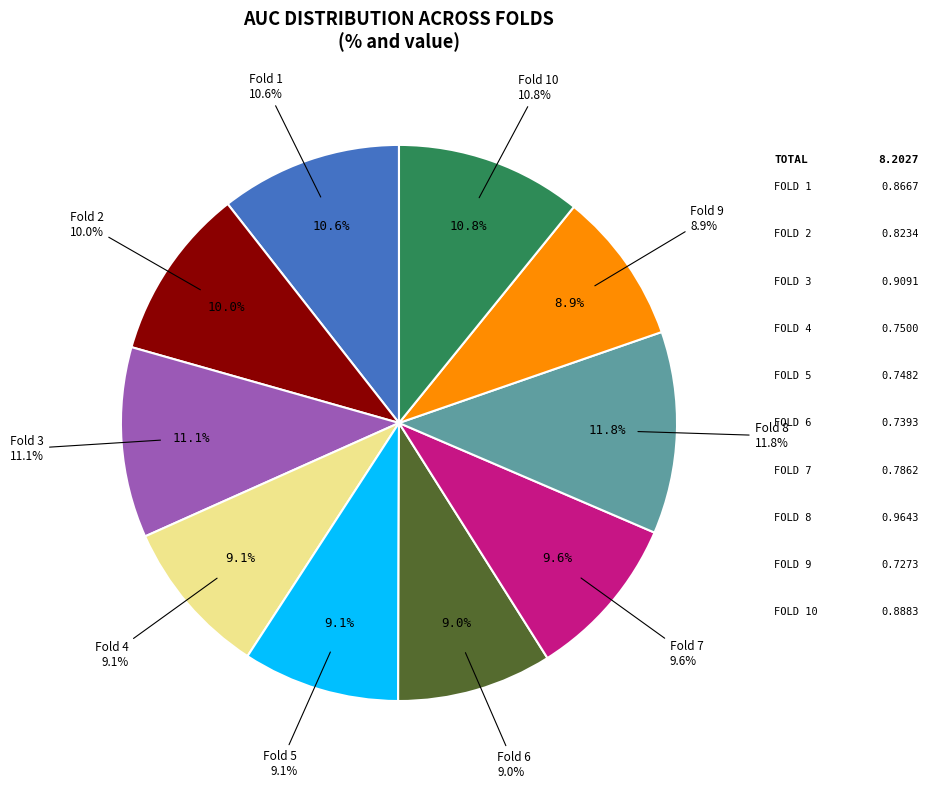

To the nearest percent, what is the difference between the Fold 8 and Fold 2 slice percentages?

2%